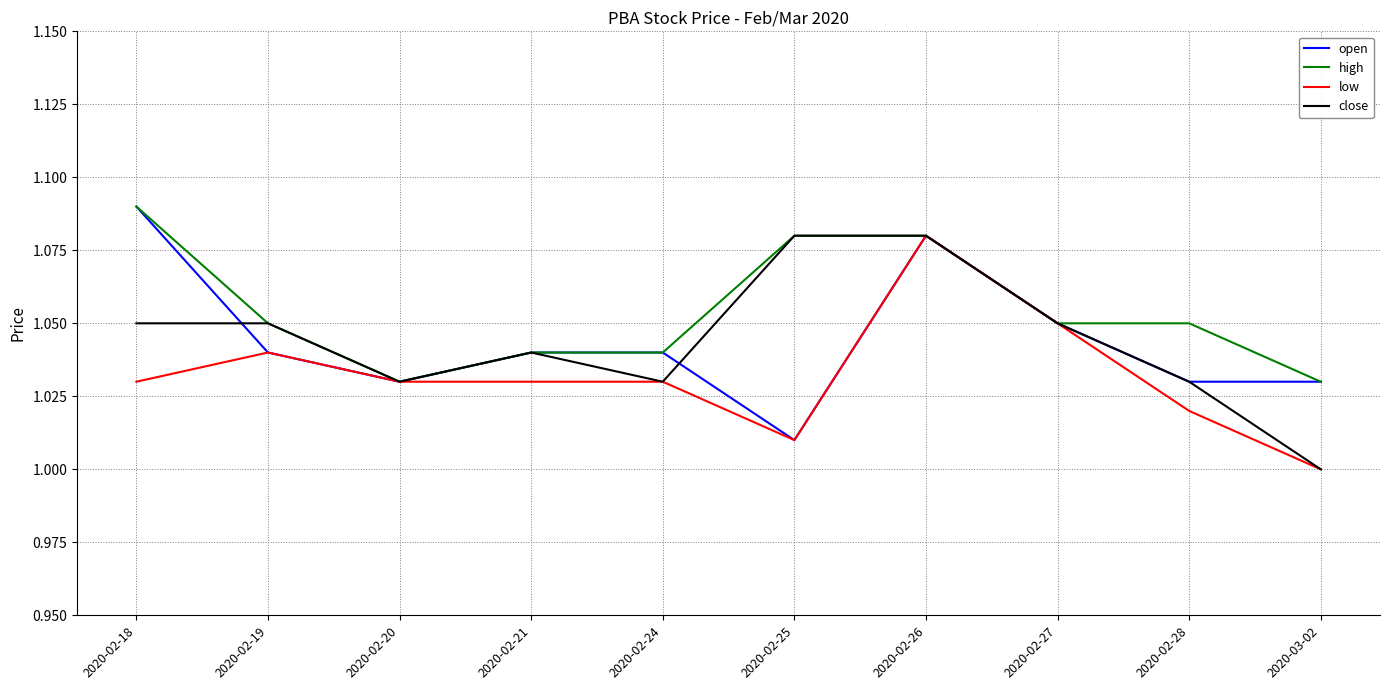

Is this an area chart (filled region under the line)?

No